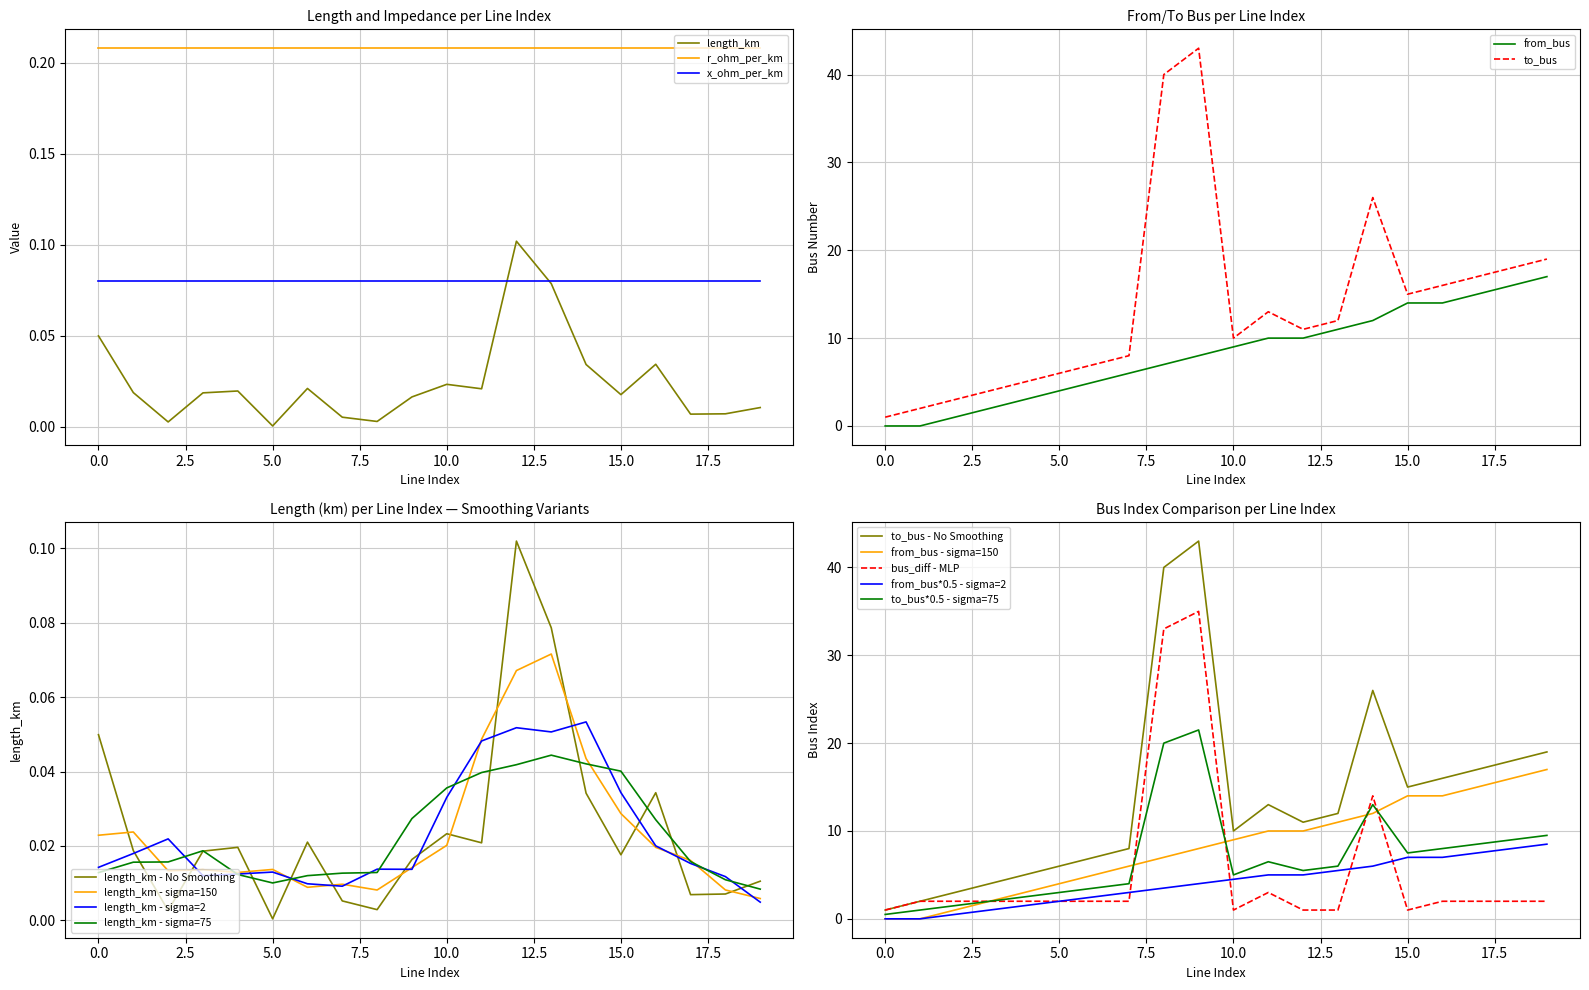

Reading right to left, transcribe all the data shown in this chart.

length_km: 0.0	0.0	0.0	0.0	0.0	0.0	0.1	0.1	0.0	0.0	0.0	0.0	0.0	0.0	0.0	0.0	0.0	0.0	0.0	0.0
from_bus: 17.0	16.0	15.0	14.0	14.0	12.0	11.0	10.0	10.0	9.0	8.0	7.0	6.0	5.0	4.0	3.0	2.0	1.0	0.0	0.0
to_bus: 19.0	18.0	17.0	16.0	15.0	26.0	12.0	11.0	13.0	10.0	43.0	40.0	8.0	7.0	6.0	5.0	4.0	3.0	2.0	1.0